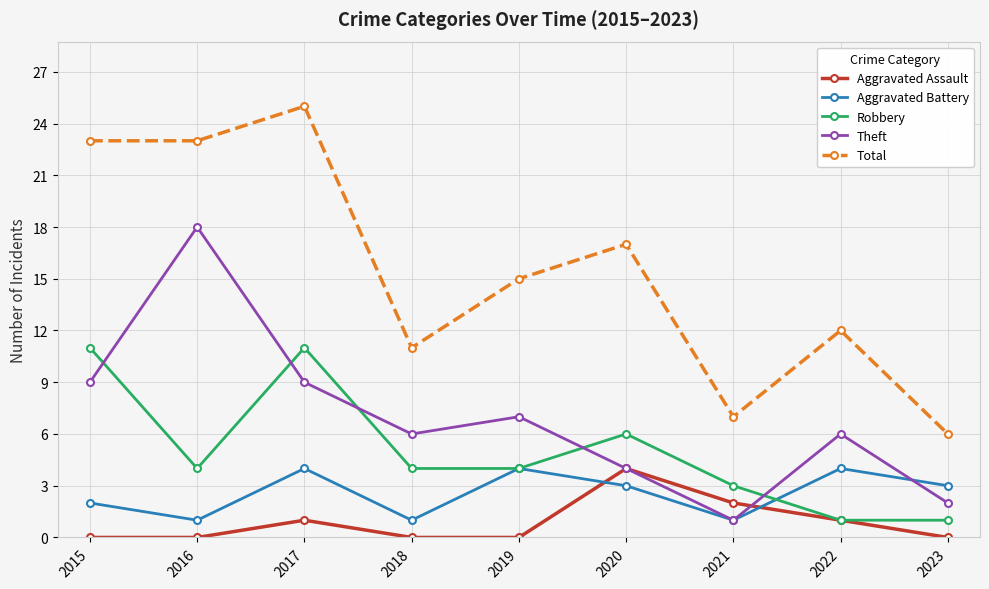

At how many categories does at least one series exceed 18?

3